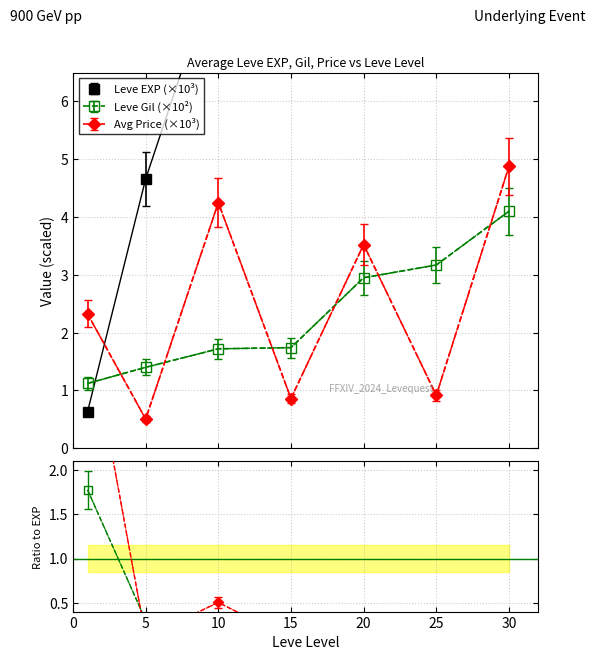

Is this an area chart (filled region under the line)?

No